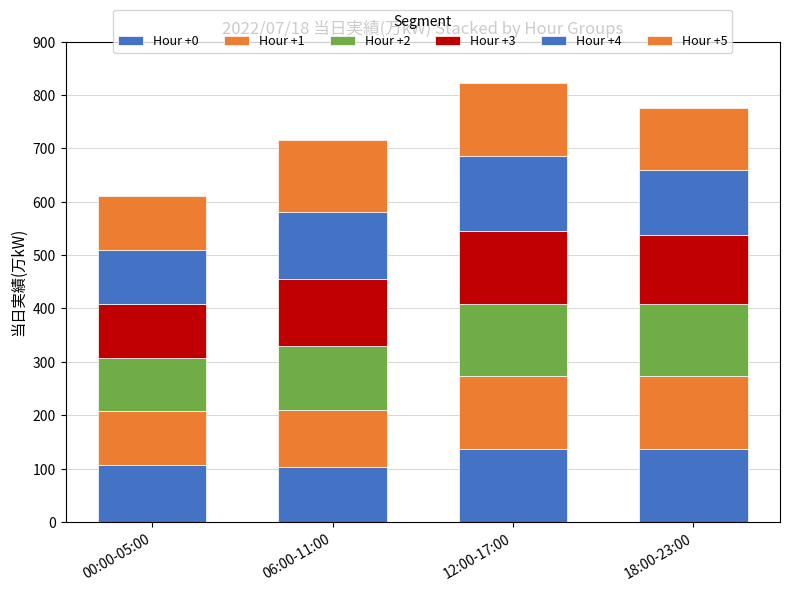

Does the chart contain stacked bars?

Yes